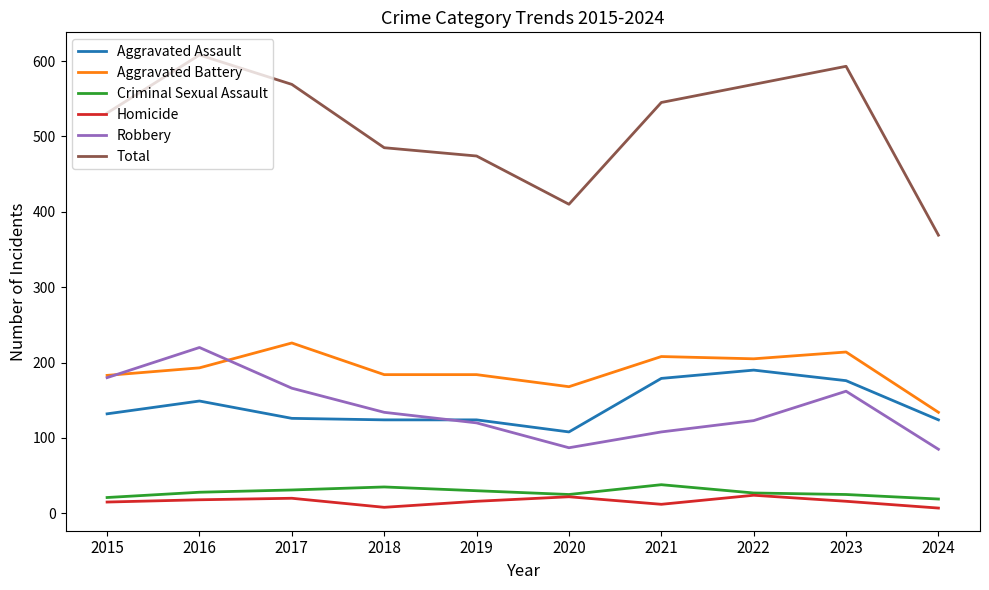

What is the greatest value displayed?

608